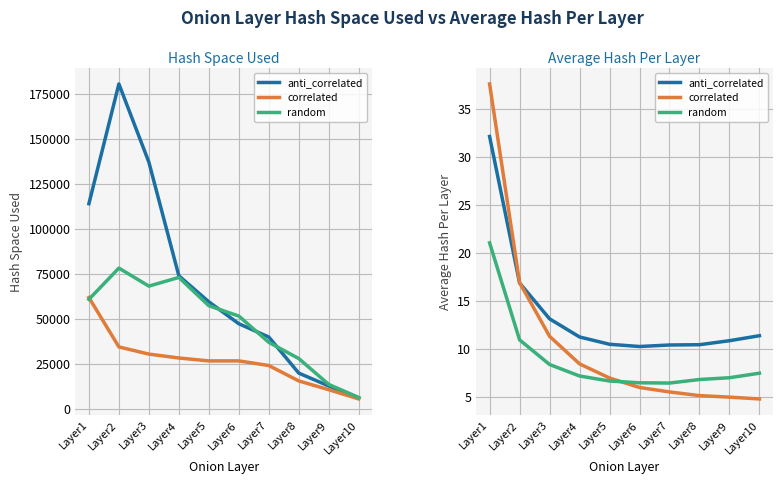

What is the difference between the anti_correlated values at Layer5 and Layer10?

0.9